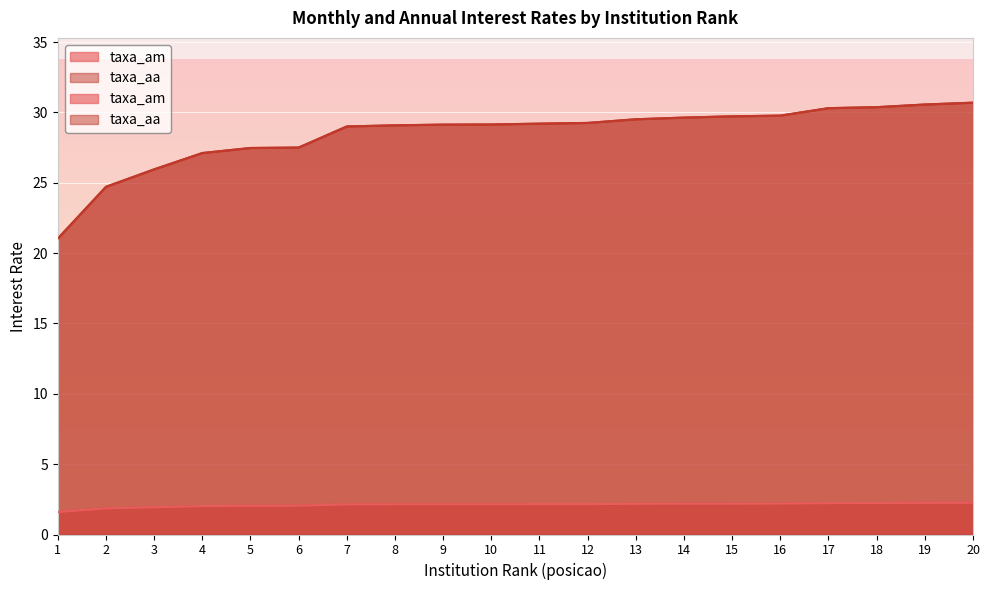

True or false: taxa_aa and taxa_am intersect in this chart.

False